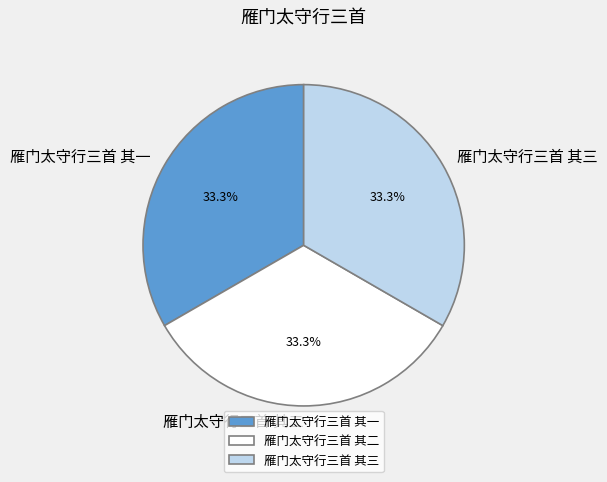

Is 雁门太守行三首 其三 the majority of the pie?

No